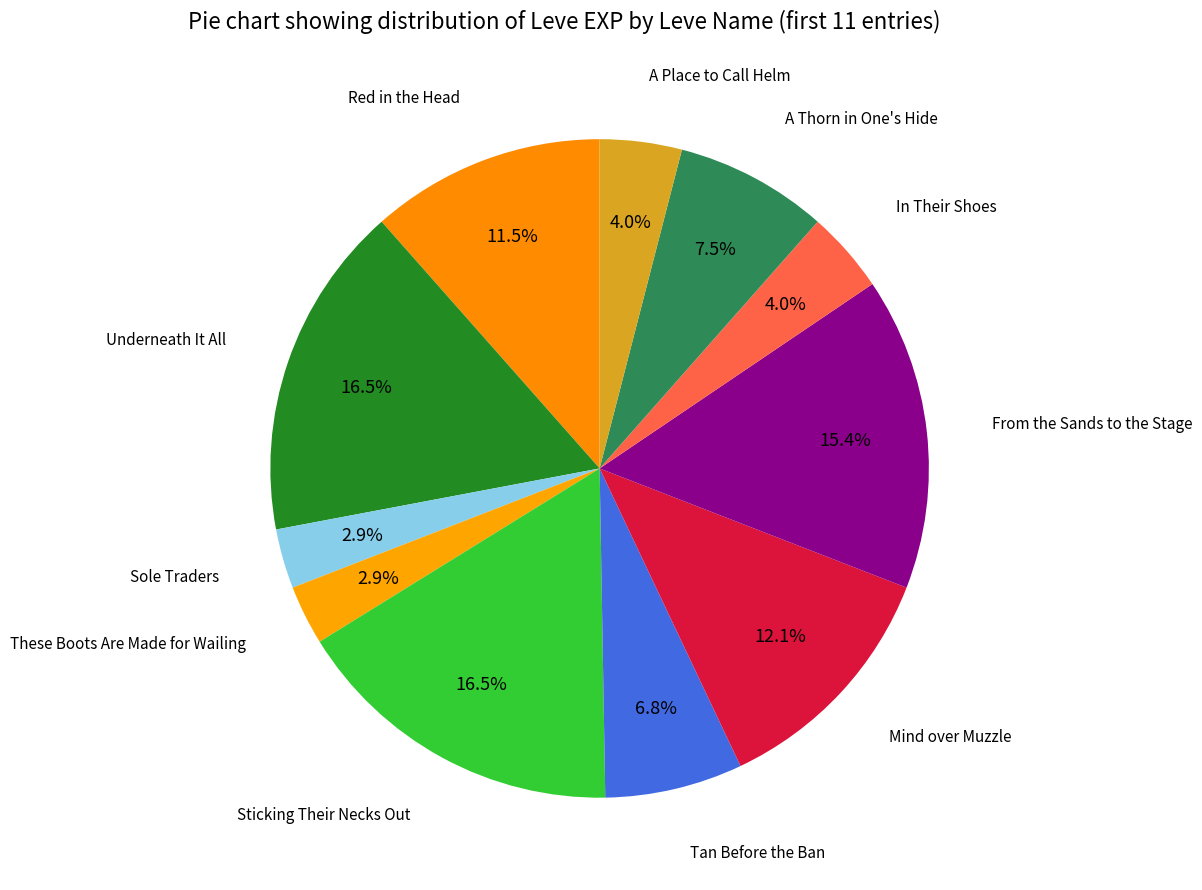

How many segments does this pie chart have?

11